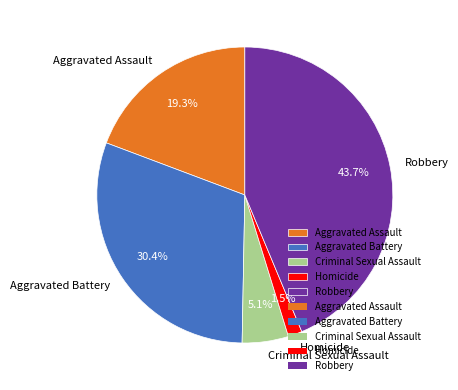

To the nearest percent, what is the combined percentage of Homicide and Criminal Sexual Assault?

7%